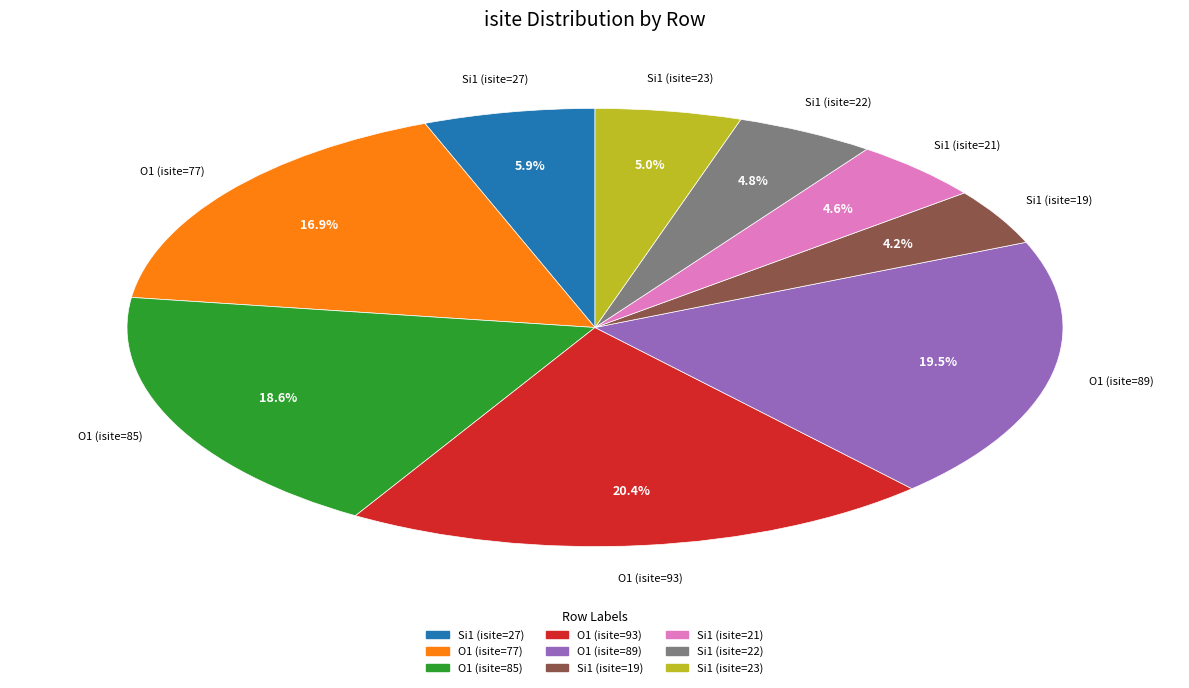

True or false: Si1 (isite=23) accounts for 5% of the total.

True